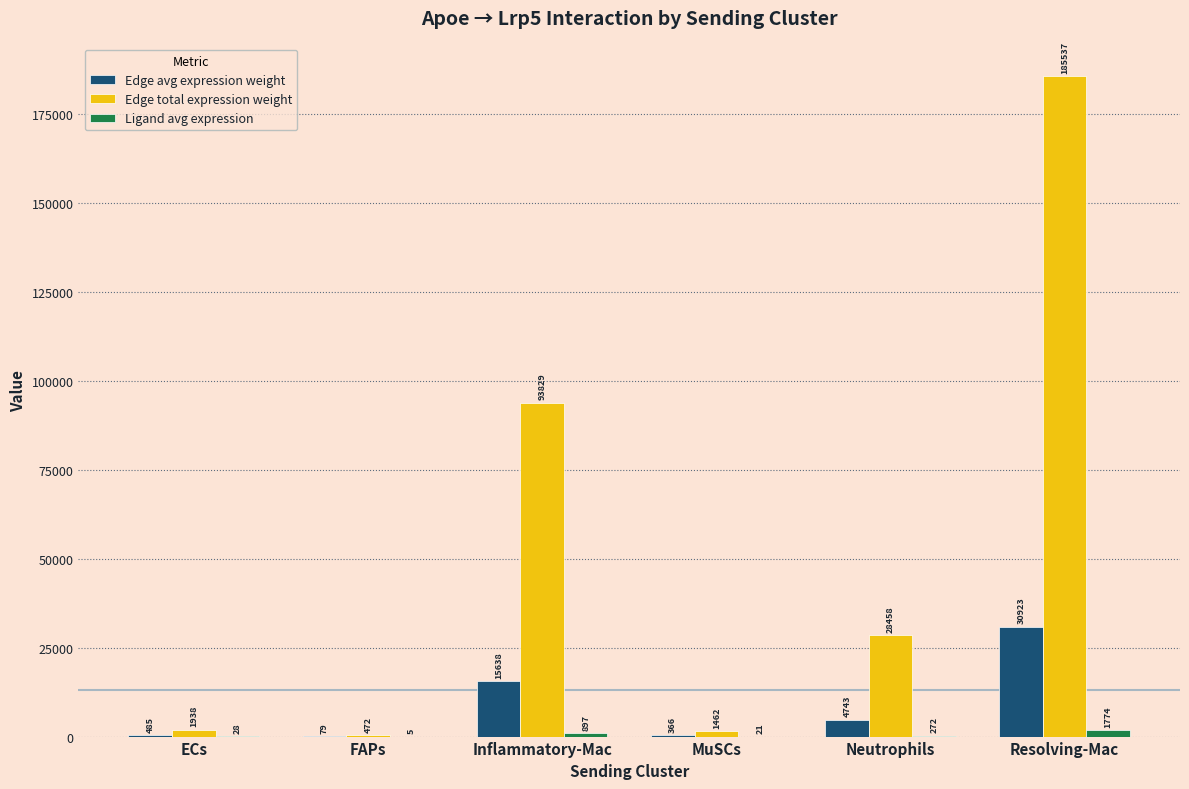

Is it true that Edge avg expression weight equals 30922.8 at Resolving-Mac?

True